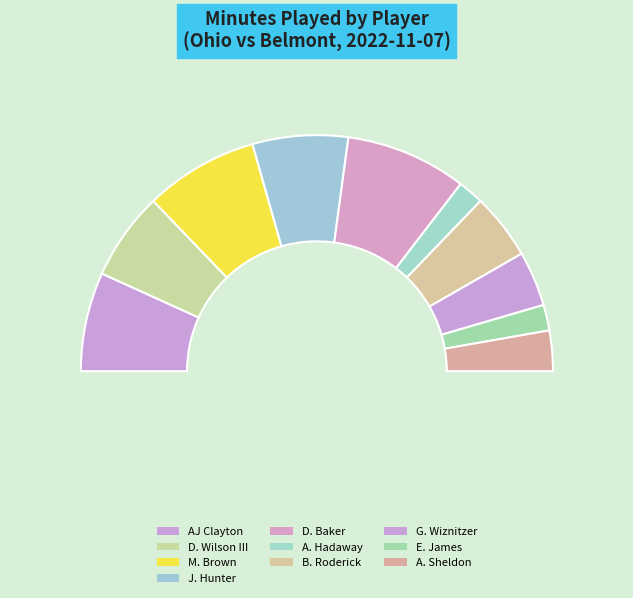

To the nearest percent, what is the difference between the largest and smallest slice percentages?

13%